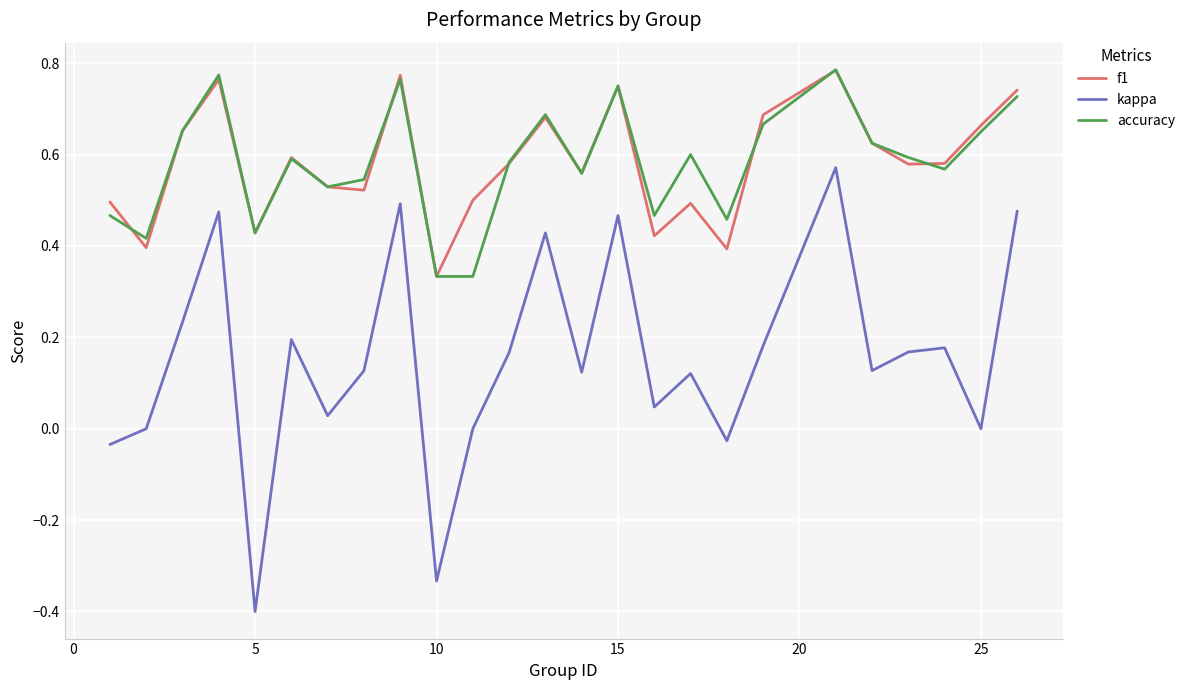

How many f1 values are between 0 and 1?

25